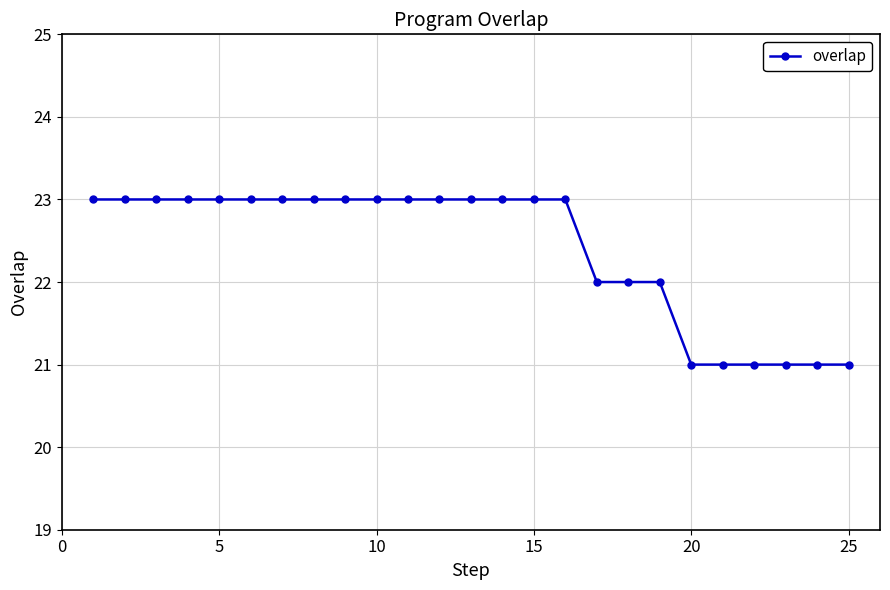

Reading left to right, list all the values displayed in this chart.

23	23	23	23	23	23	23	23	23	23	23	23	23	23	23	23	22	22	22	21	21	21	21	21	21